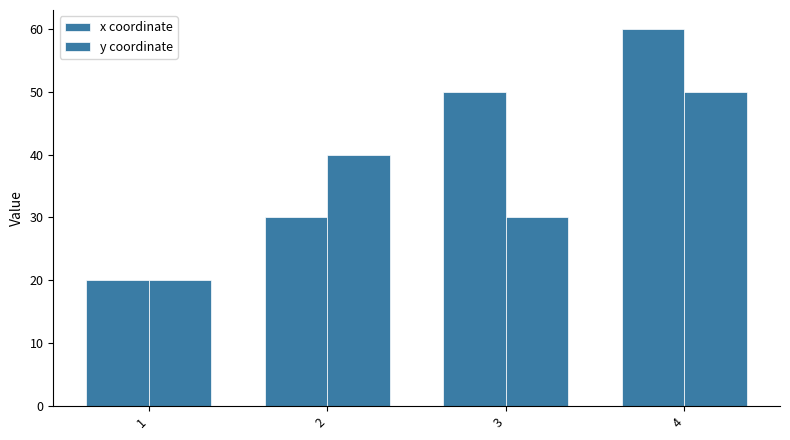

How many data points does each series have?

4